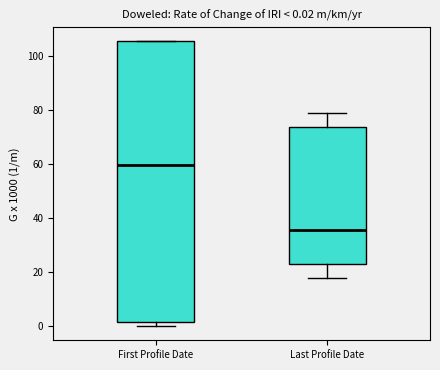

Comparing the boxes themselves (not the whiskers), which one is the tallest?

First Profile Date